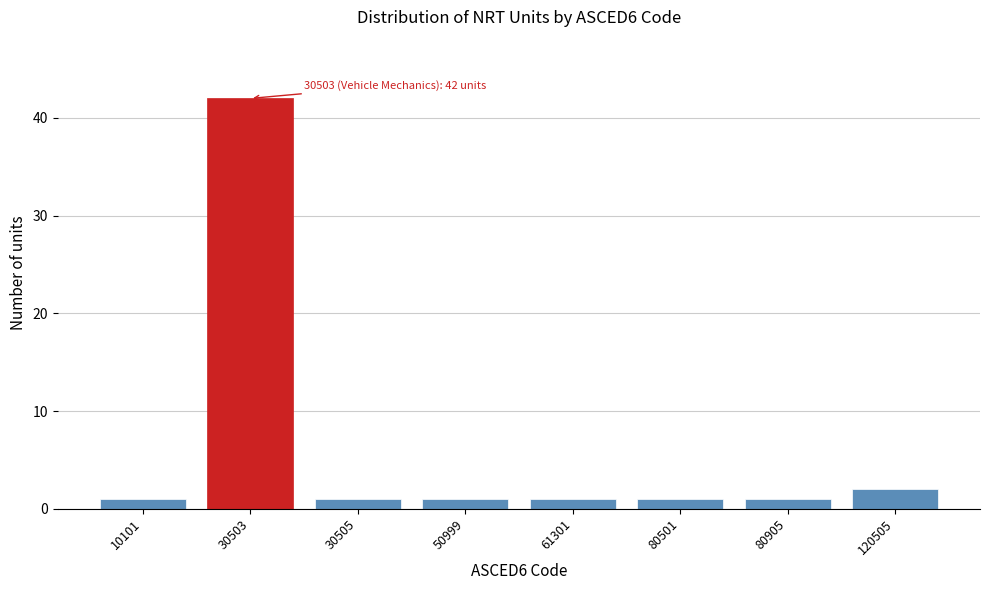

Reading left to right, transcribe all the data shown in this chart.

1	42	1	1	1	1	1	2